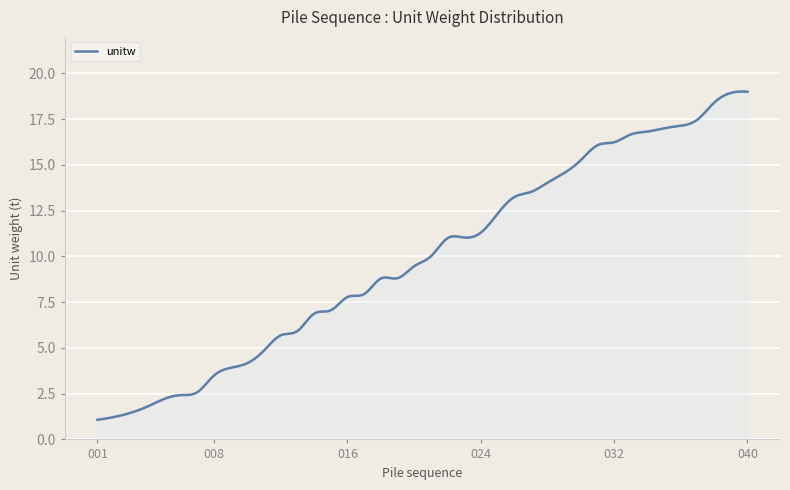

Is this an area chart (filled region under the line)?

No